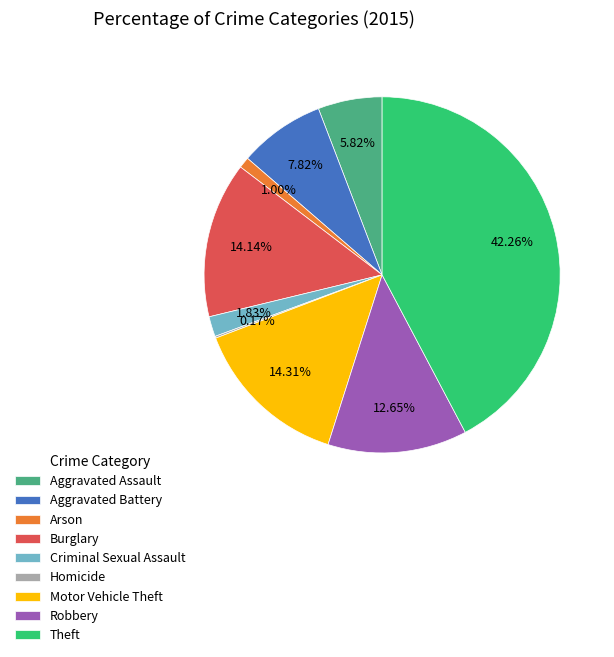

Is there a majority slice in this chart?

No